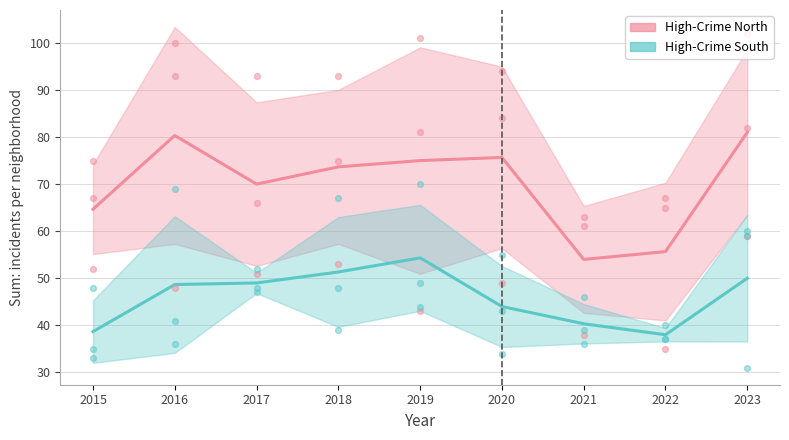

Which series has the largest total across all categories?

High-Crime North